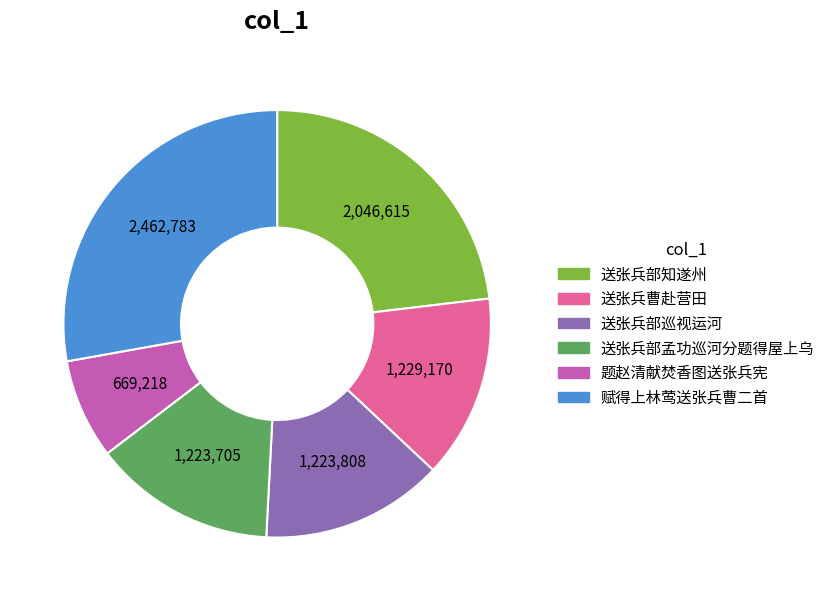

How many slices are in this pie chart?

6